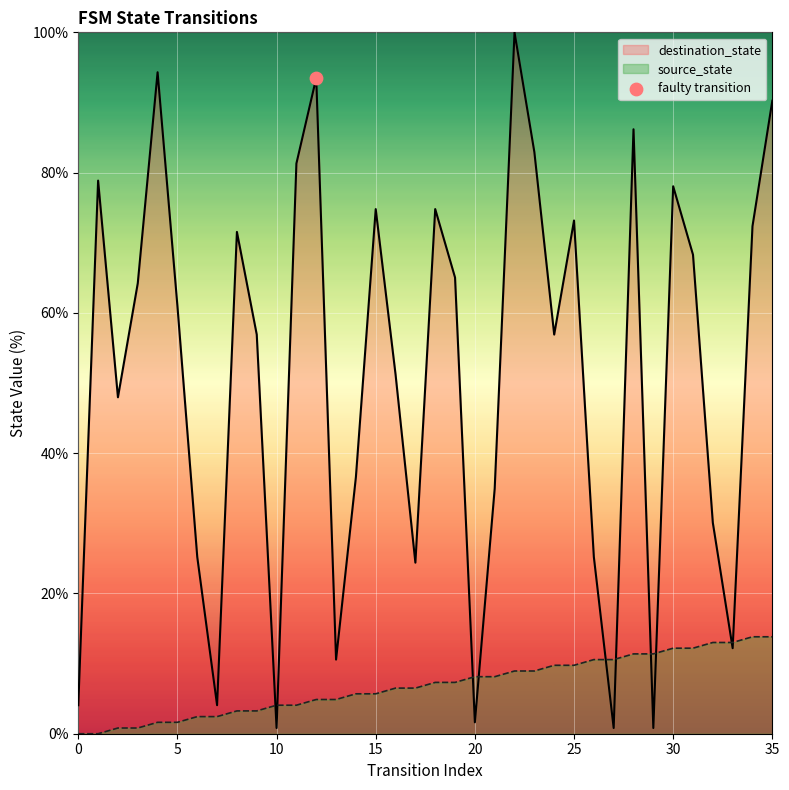

At how many categories does at least one series exceed 99?

1